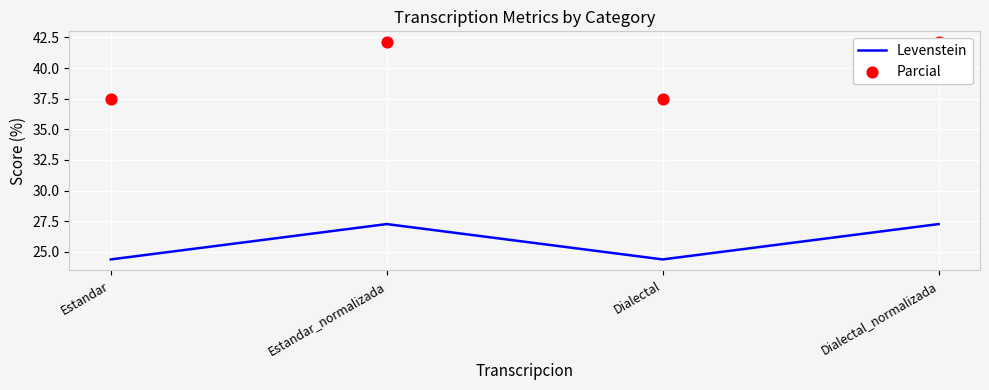

What is the total value across all series at Estandar?

61.9